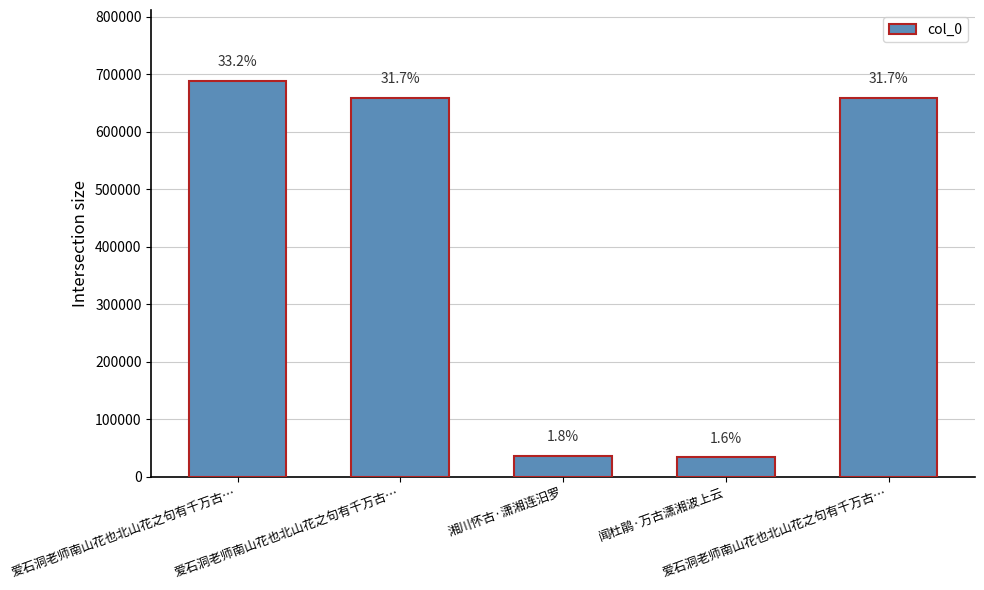

Reading left to right, extract all data points from this chart.

687743	657952	36422	33702	657953